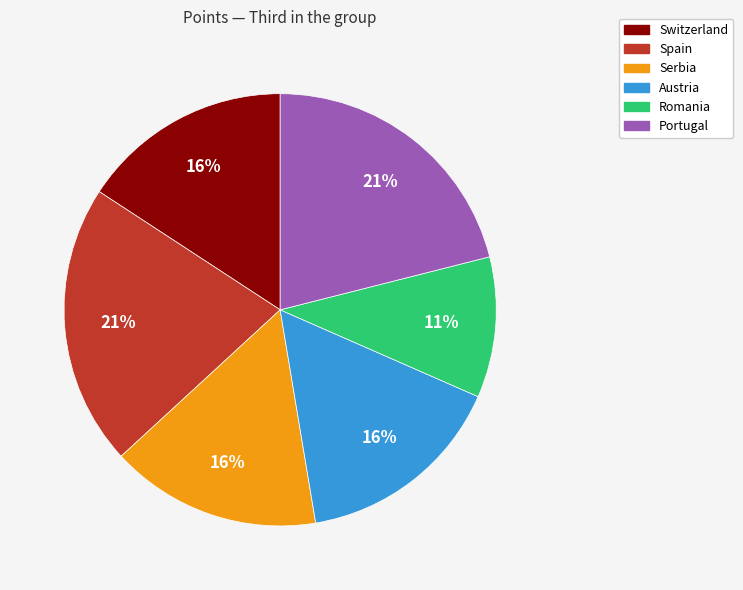

To the nearest percent, what is the average slice percentage?

17%